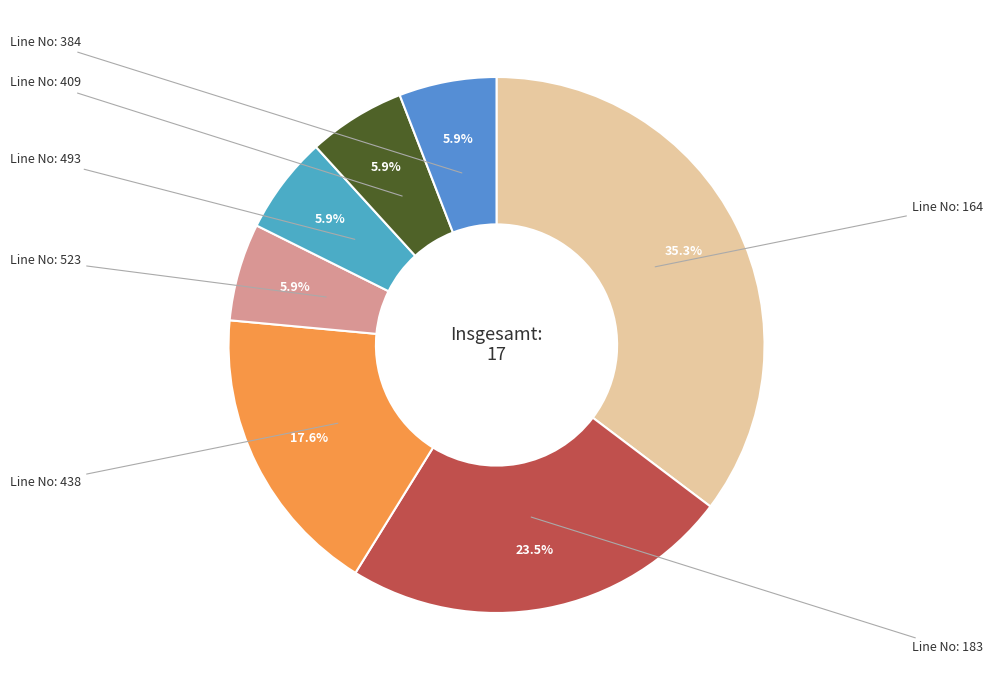

Which category has the biggest portion of the pie?

164